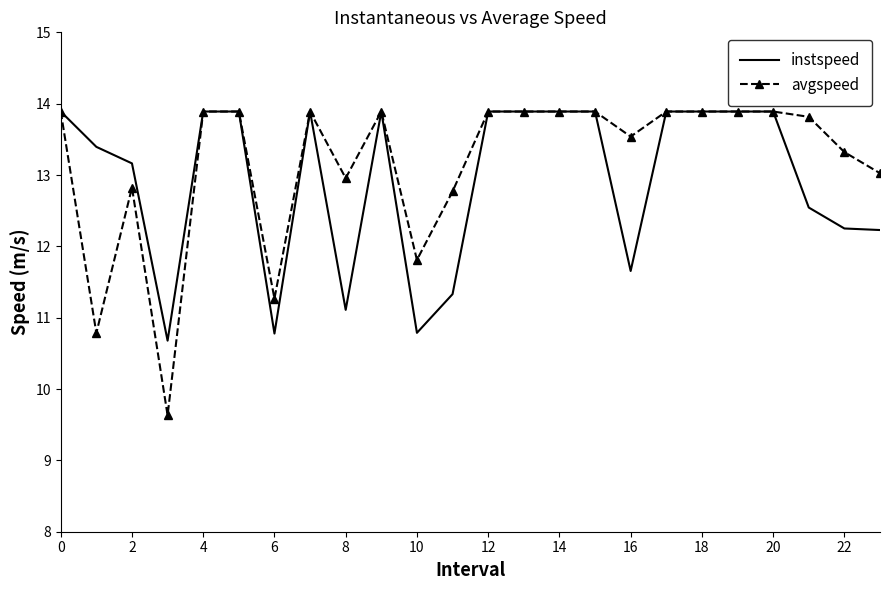

What is the maximum value for avgspeed?

13.9